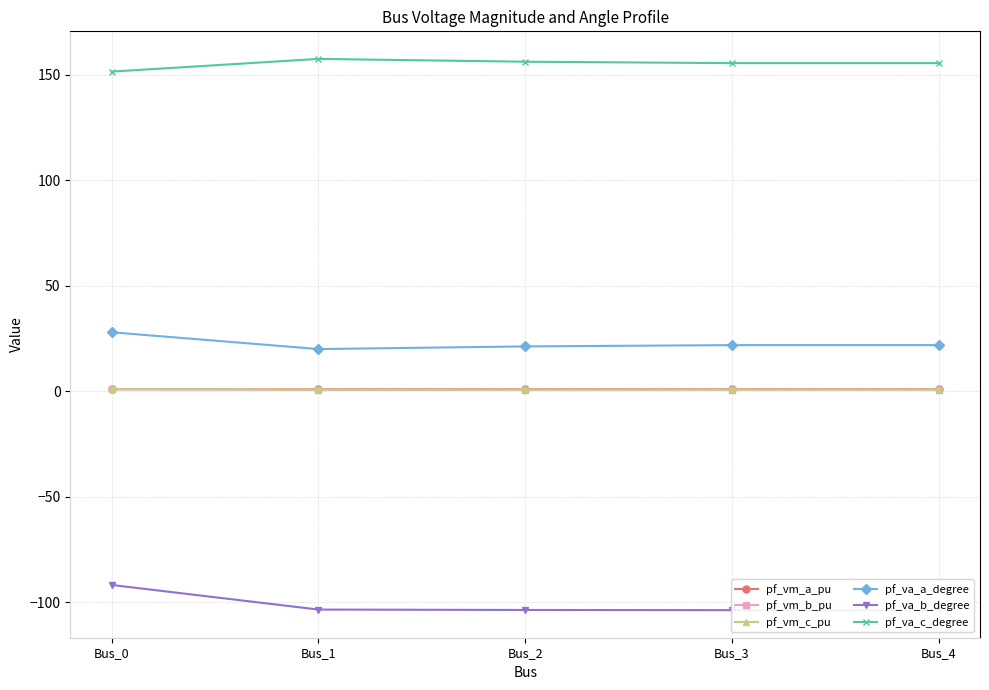

True or false: pf_va_a_degree has more than 0 interior local peaks.

True